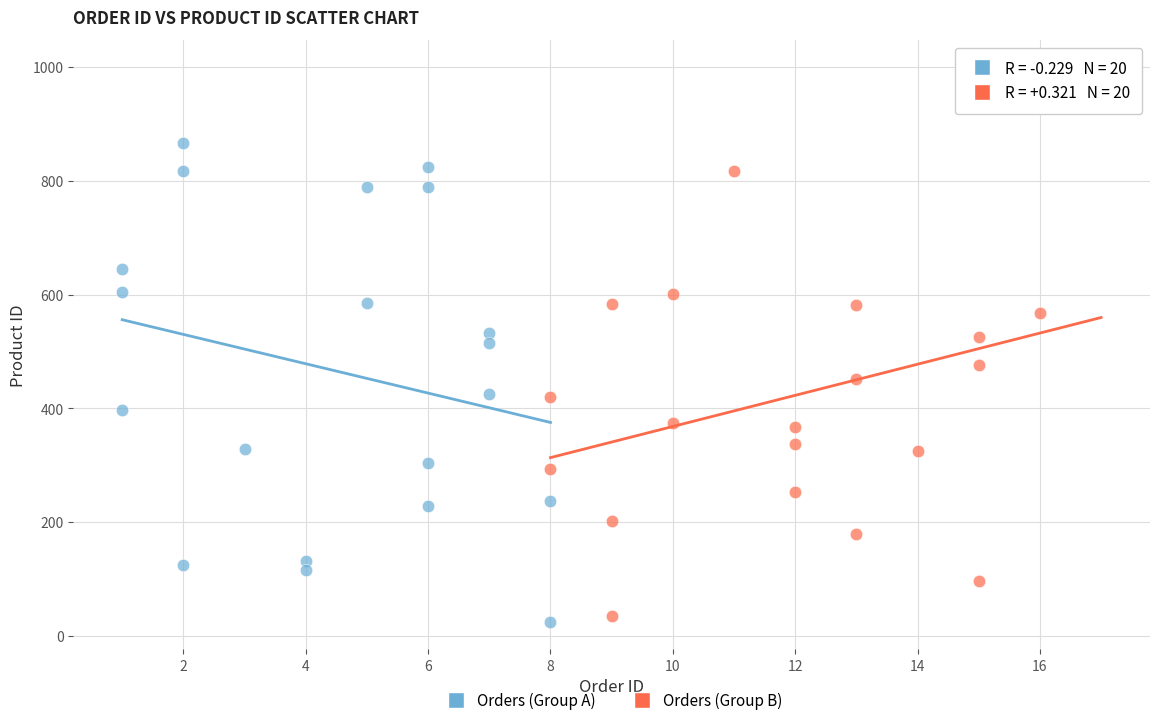

Which series has the widest spread of Y values?

Orders (Group B)